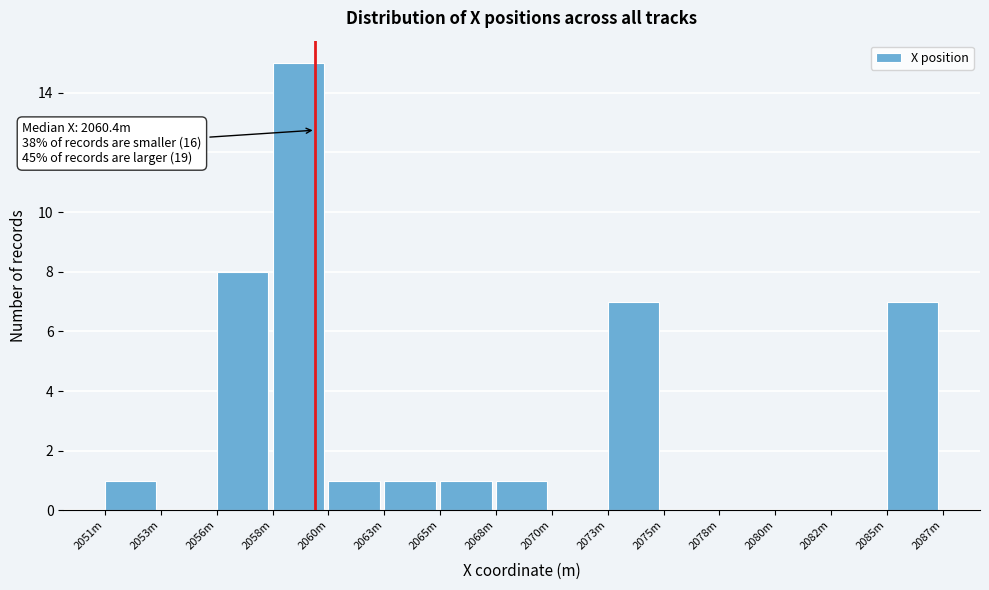

Reading left to right, what are all the values shown in this chart?

2051m=1	2053m=0	2056m=8	2058m=15	2060m=1	2063m=1	2065m=1	2068m=1	2070m=0	2073m=7	2075m=0	2078m=0	2080m=0	2082m=0	2085m=7